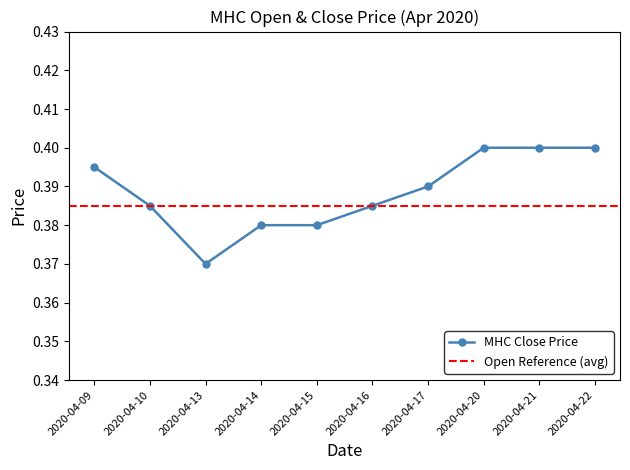

True or false: the data has more than 0 interior local peaks.

False